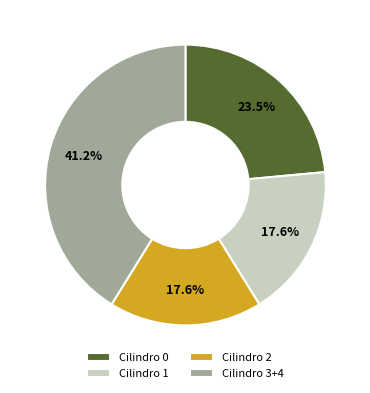

Does any single category account for the majority?

No